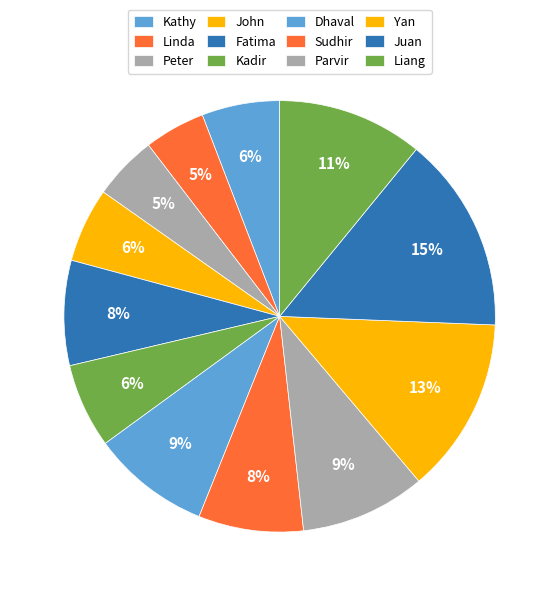

Approximately how many times larger is the value at Yan compared to Juan?

0.9